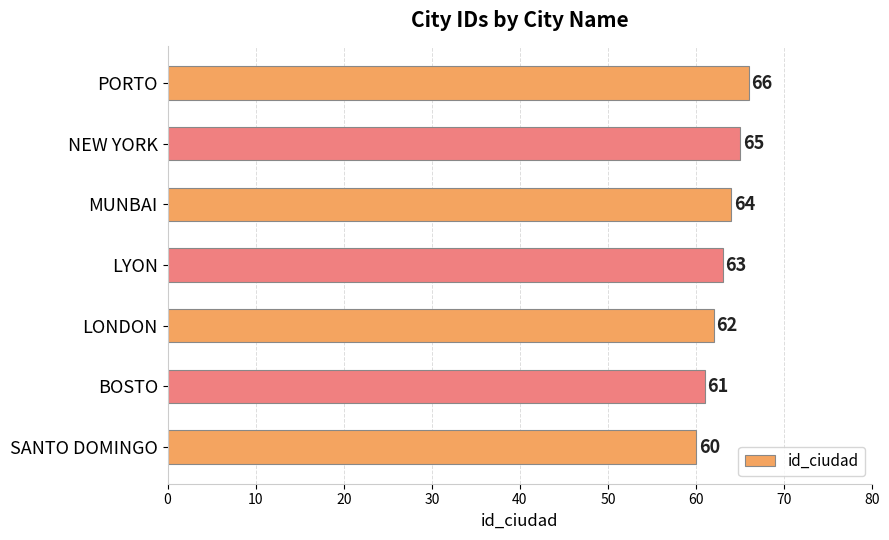

Rank the categories by value from highest to lowest.

PORTO, NEW YORK, MUNBAI, LYON, LONDON, BOSTO, SANTO DOMINGO